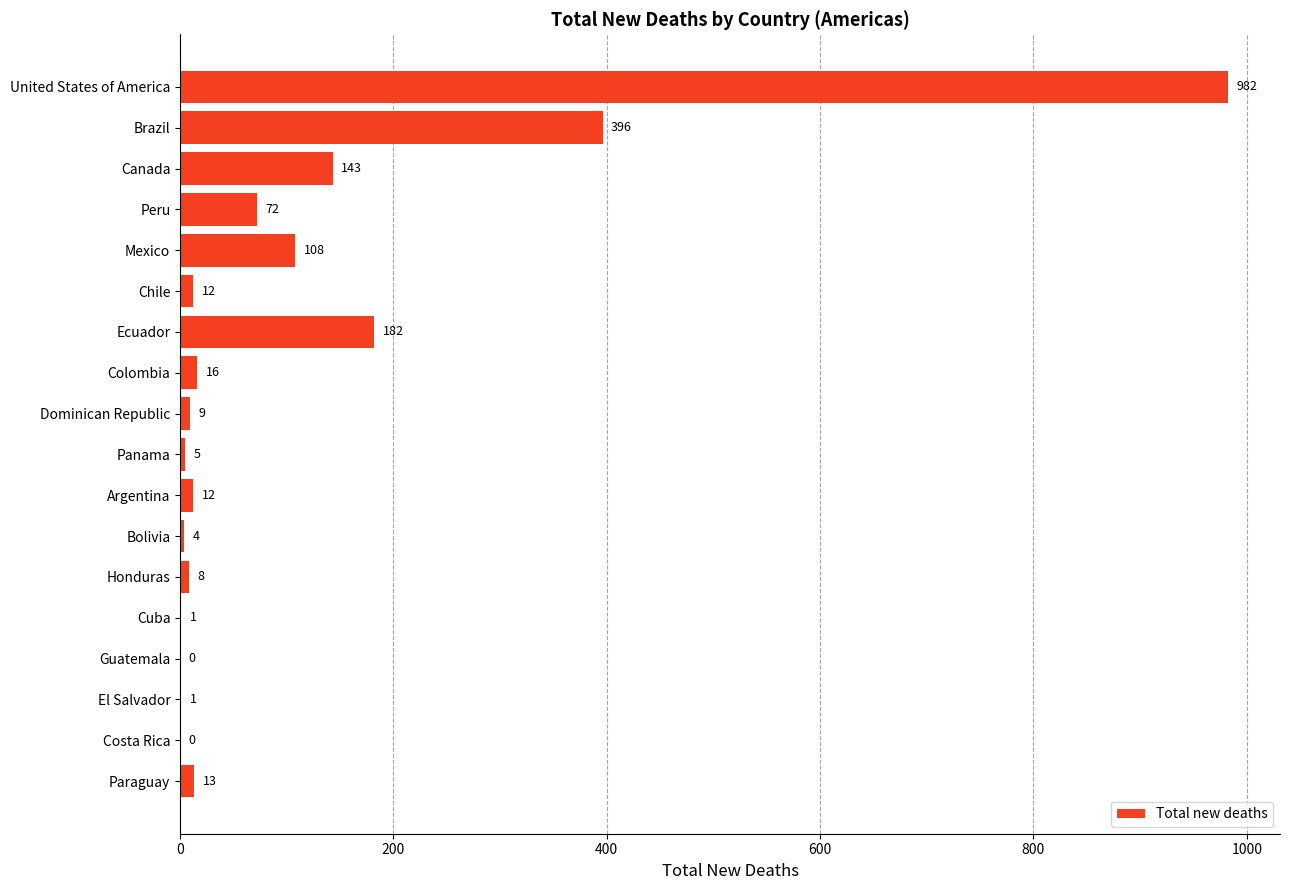

How many data points does each series have?

18